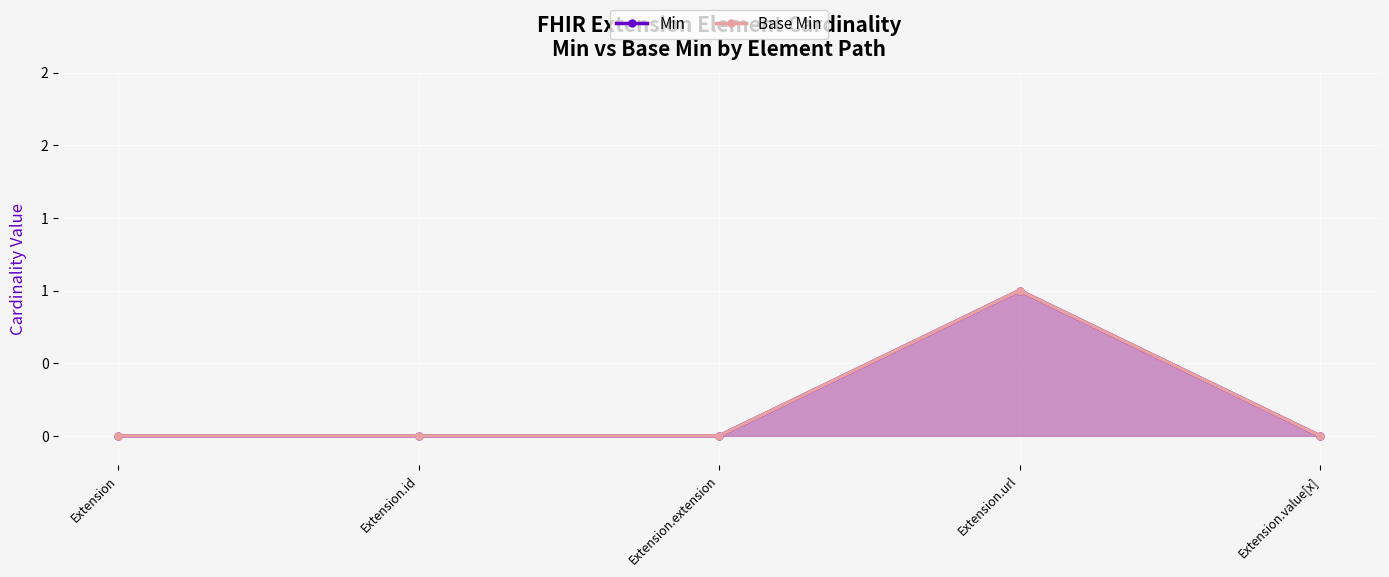

Rank the series at Extension.value[x] from highest to lowest value.

Min, Base Min